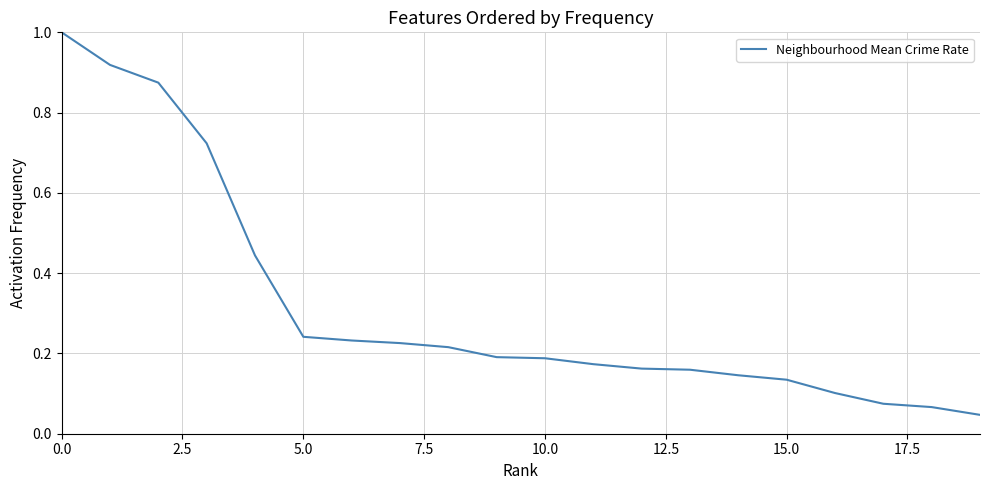

What is the difference between the maximum and minimum values?

1.0